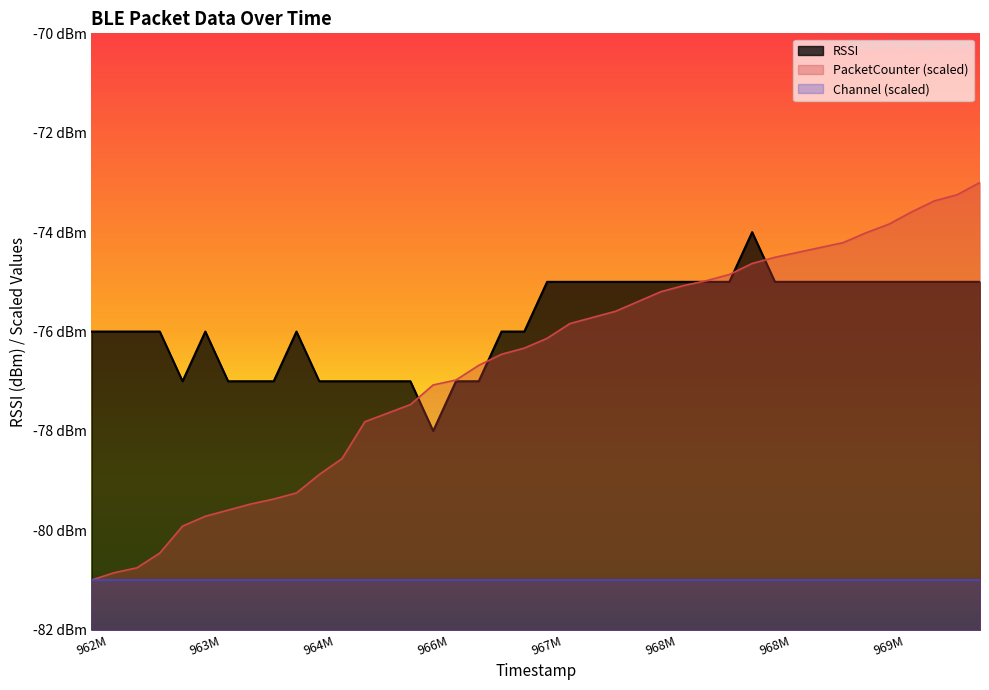

What is the value of the PacketCounter point at the 31st from the left?

-74.5